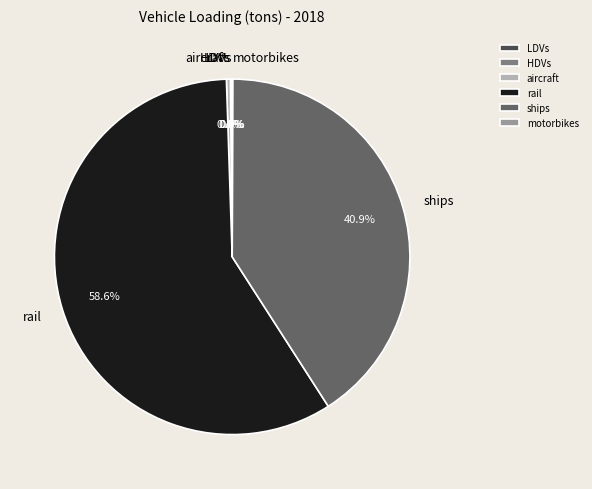

Is there any slice that represents more than half of the pie?

Yes